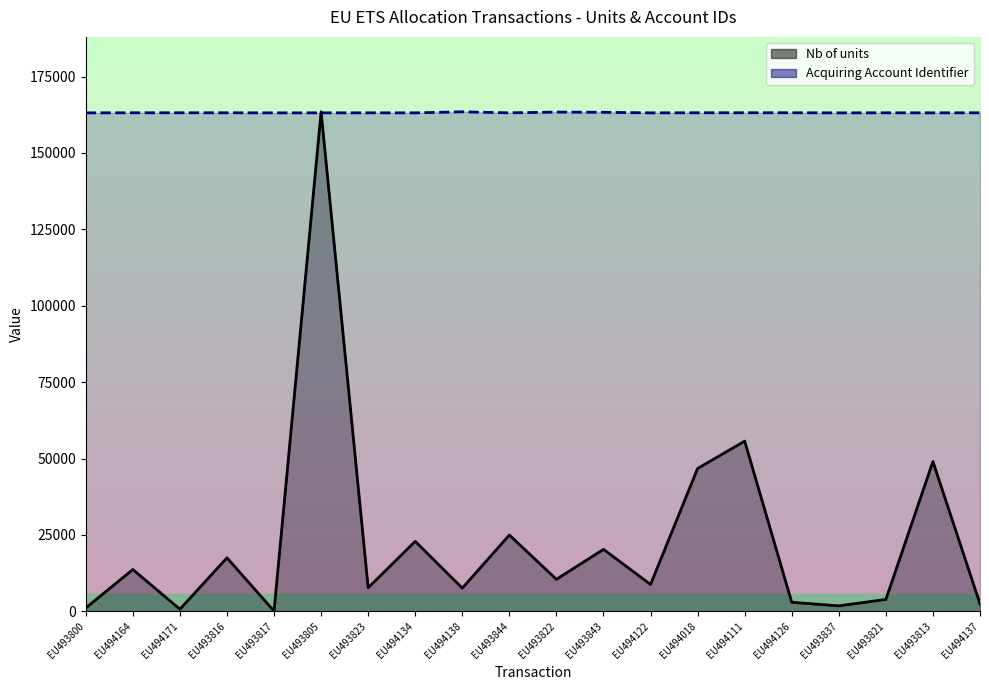

Reading left to right, transcribe all the data shown in this chart.

Nb of units: EU493800=1089.0	EU494164=13674.0	EU494171=673.0	EU493816=17498.0	EU493817=77.0	EU493805=163466.0	EU493823=7706.0	EU494134=22895.0	EU494138=7587.0	EU493844=24963.0	EU493822=10470.0	EU493843=20274.0	EU494122=8782.0	EU494018=46743.0	EU494111=55689.0	EU494126=2950.0	EU493837=1777.0	EU493821=3893.0	EU493813=49004.0	EU494137=2452.0
Acquiring Account Identifier: EU493800=163123.5	EU494164=163148.3	EU494171=163147.3	EU493816=163147.6	EU493817=163119.8	EU493805=163127.5	EU493823=163137.1	EU494134=163120.8	EU494138=163466.0	EU493844=163126.6	EU493822=163373.5	EU493843=163312.7	EU494122=163122.5	EU494018=163154.2	EU494111=163160.1	EU494126=163156.9	EU493837=163118.1	EU493821=163139.6	EU493813=163129.4	EU494137=163146.5